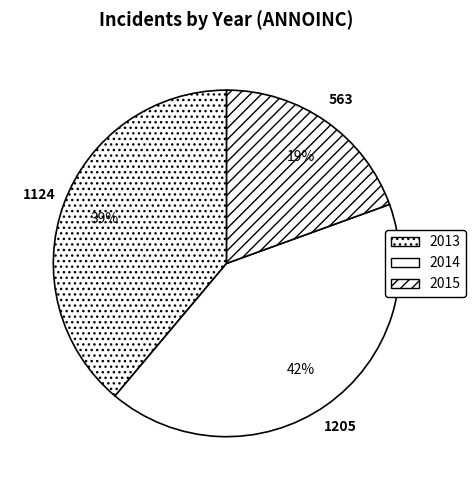

True or false: 2014 accounts for 28% of the total.

False